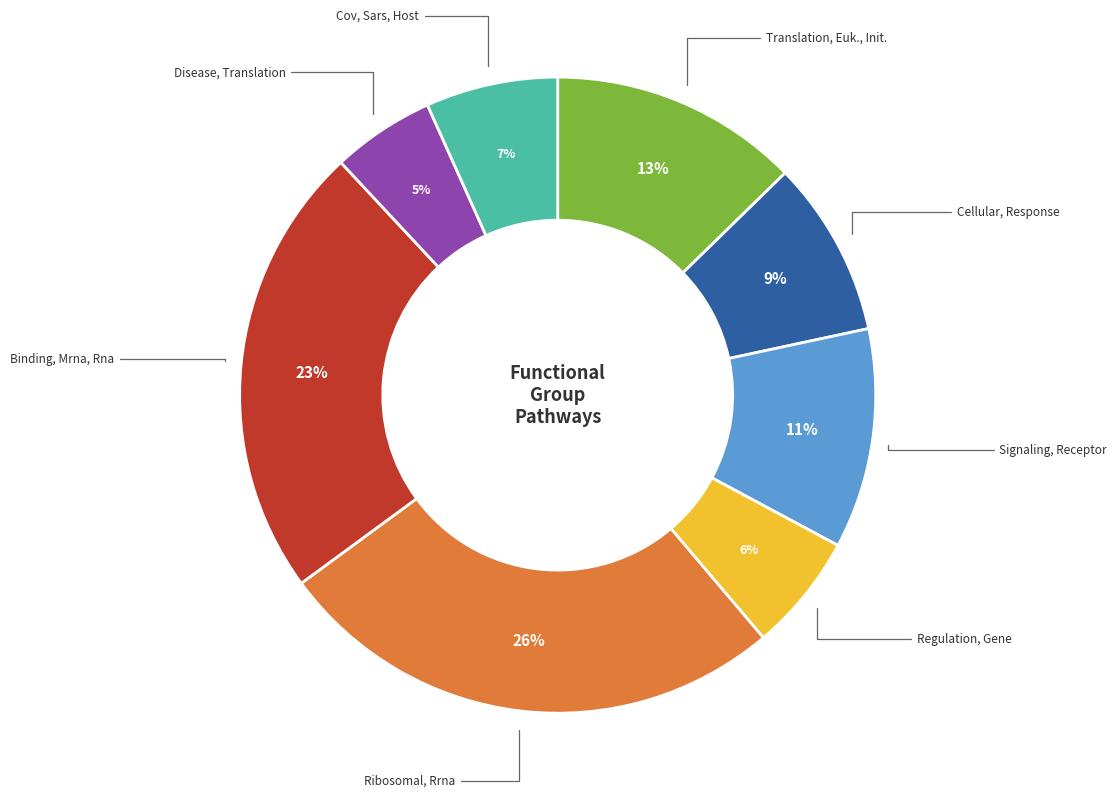

To the nearest percent, what is the difference between the largest and smallest slice percentages?

21%